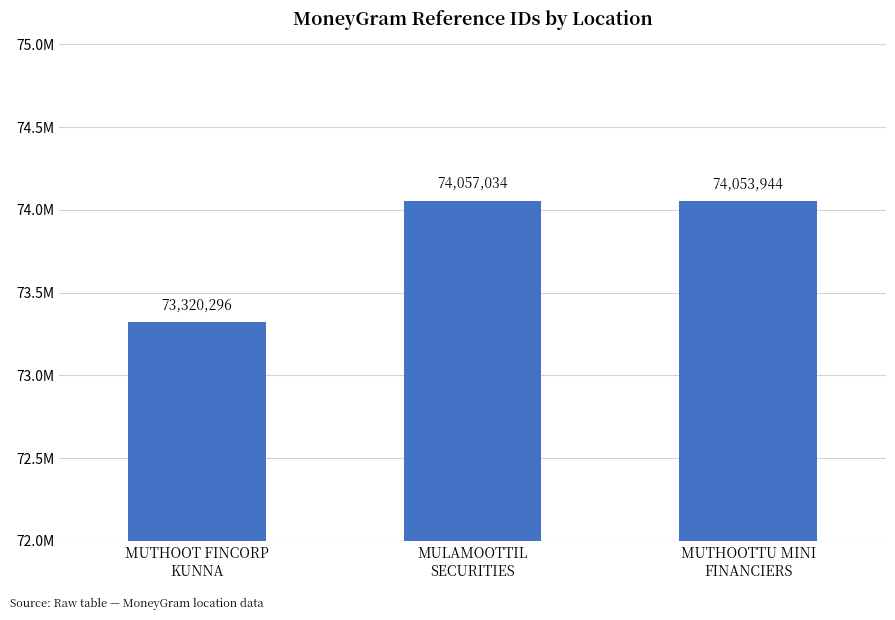

What is the difference between the second highest and minimum values?

733648